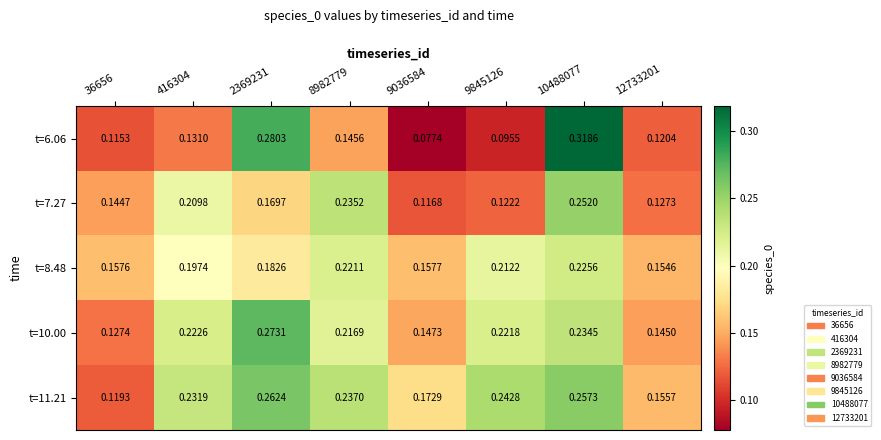

Is the value of t=8.48 at 9845126 greater than the value of t=6.06 at 10488077?

No